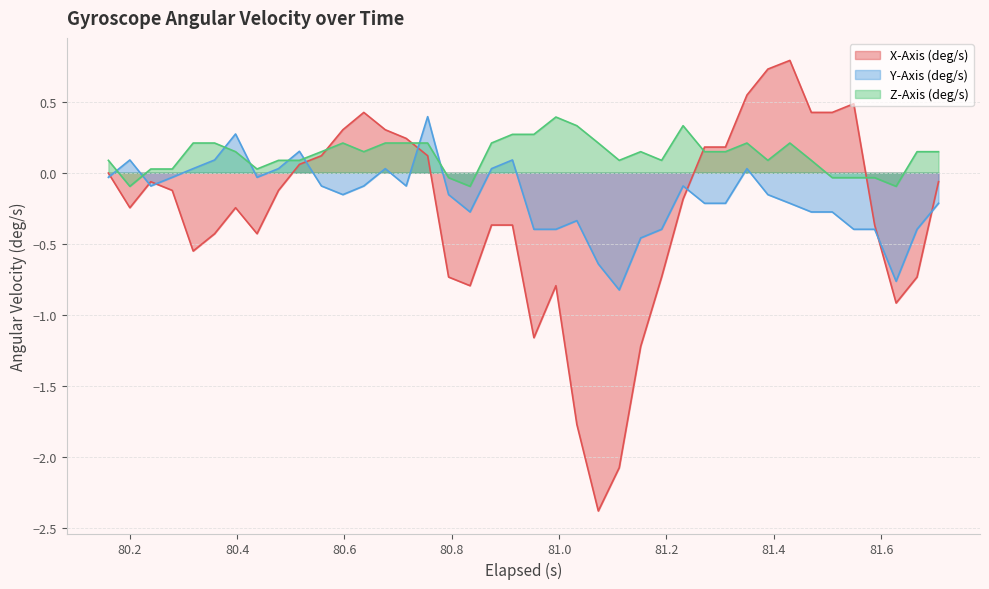

What is the minimum value for Y-Axis (deg/s)?

-0.8